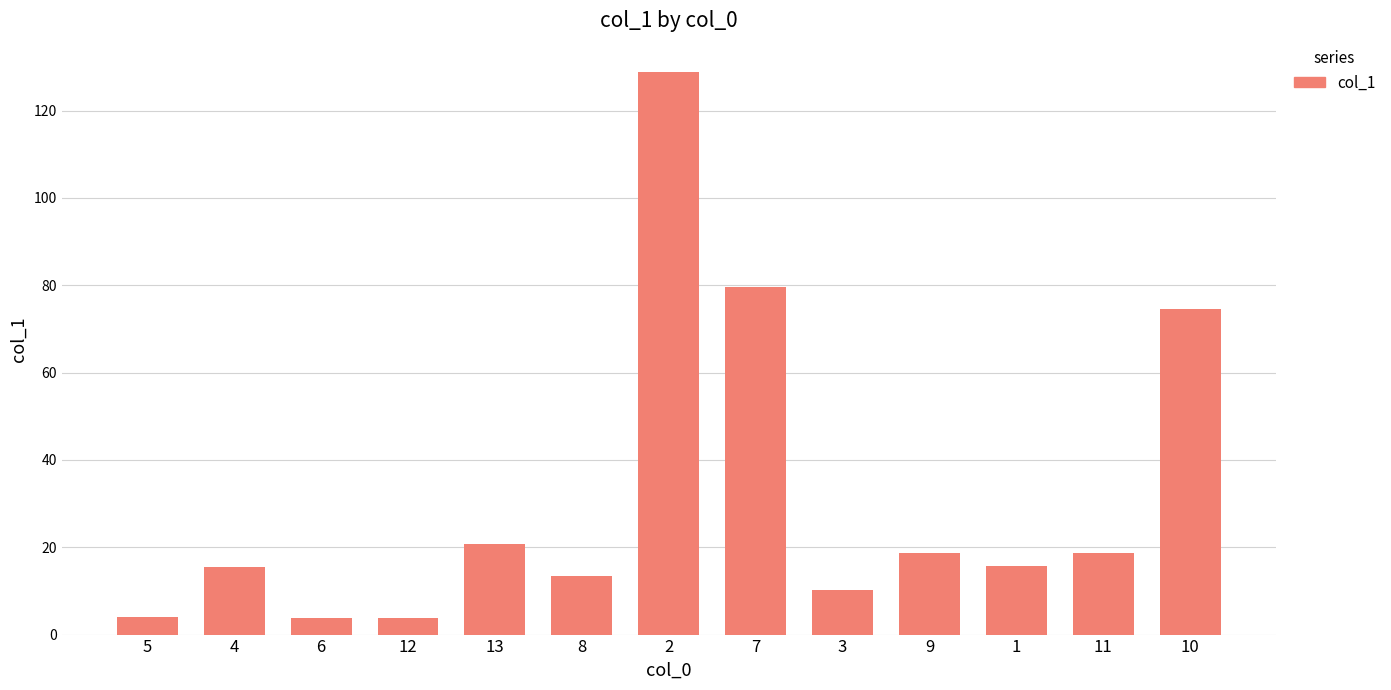

What is the value of the 12th bar from the left?

18.8